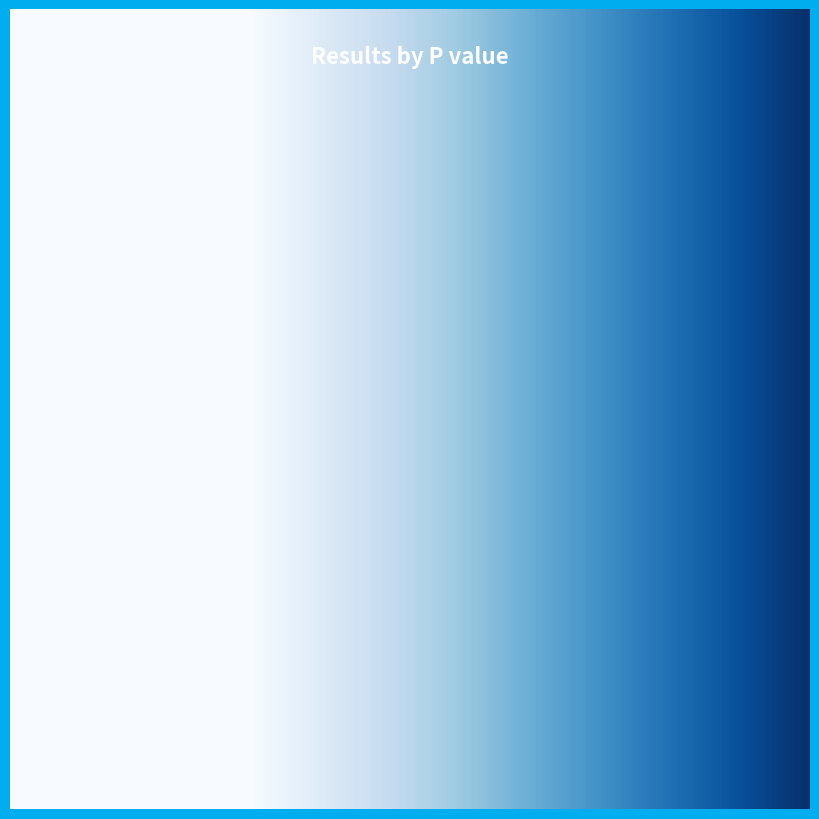

What percentage is the 0.0045 slice, to the nearest percent?

11%